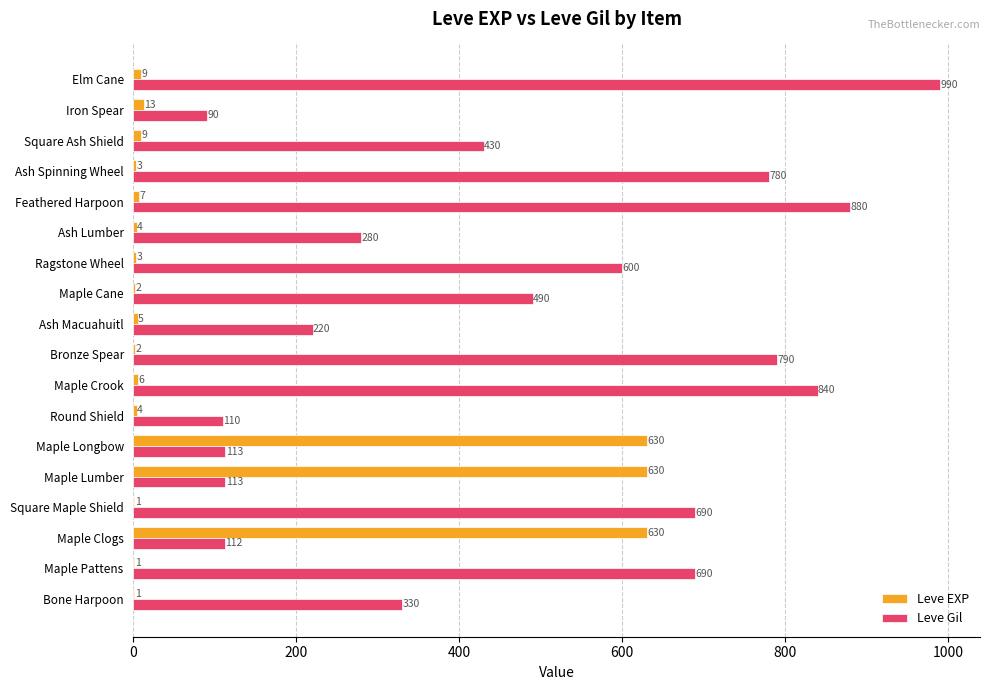

What is the approximate value of Leve EXP at Maple Longbow, to the nearest 100?

600